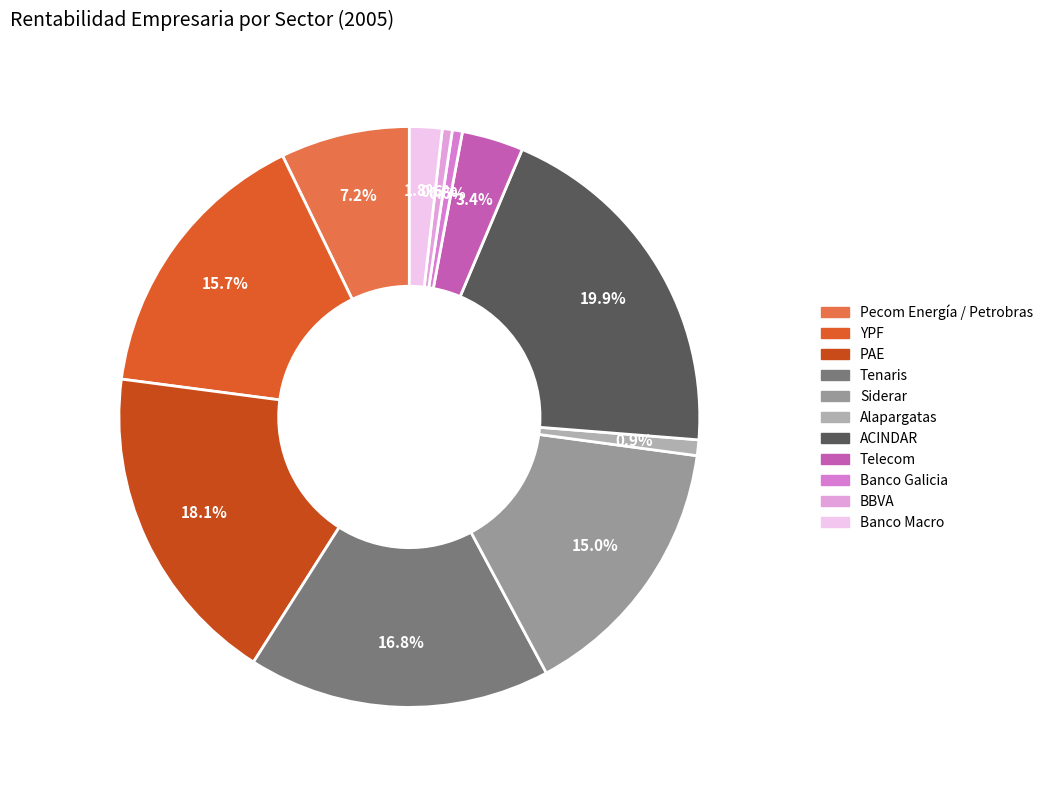

To the nearest percent, what is the difference between the largest and smallest slice percentages?

19%